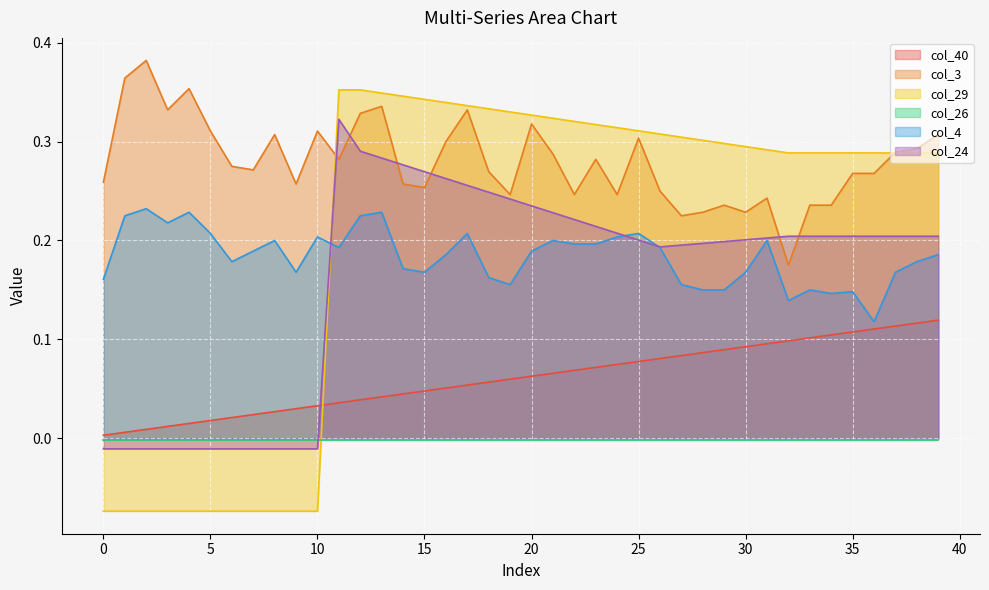

At which label does col_4 reach its minimum?

36